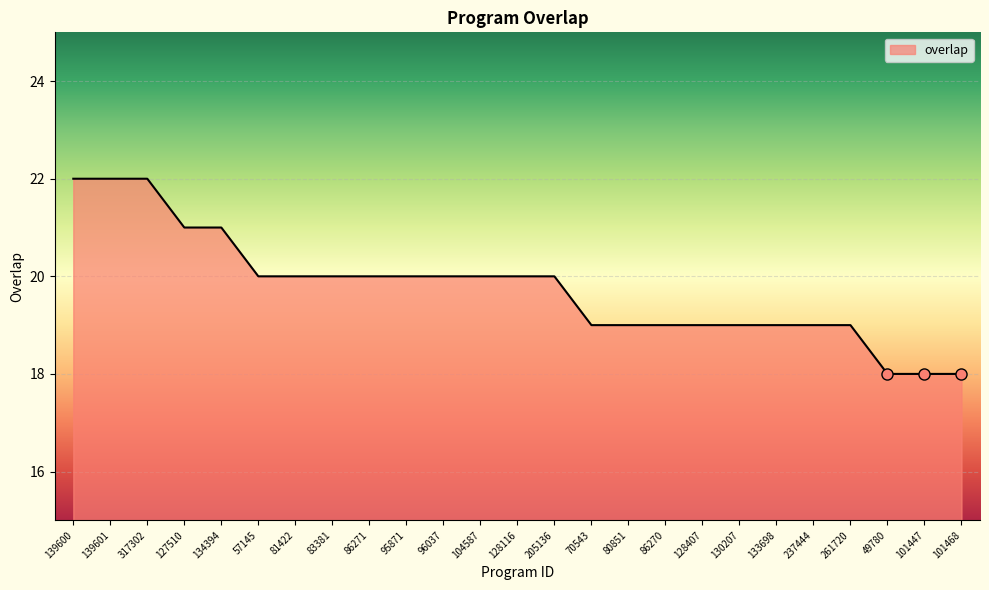

What is the smallest value displayed?

18